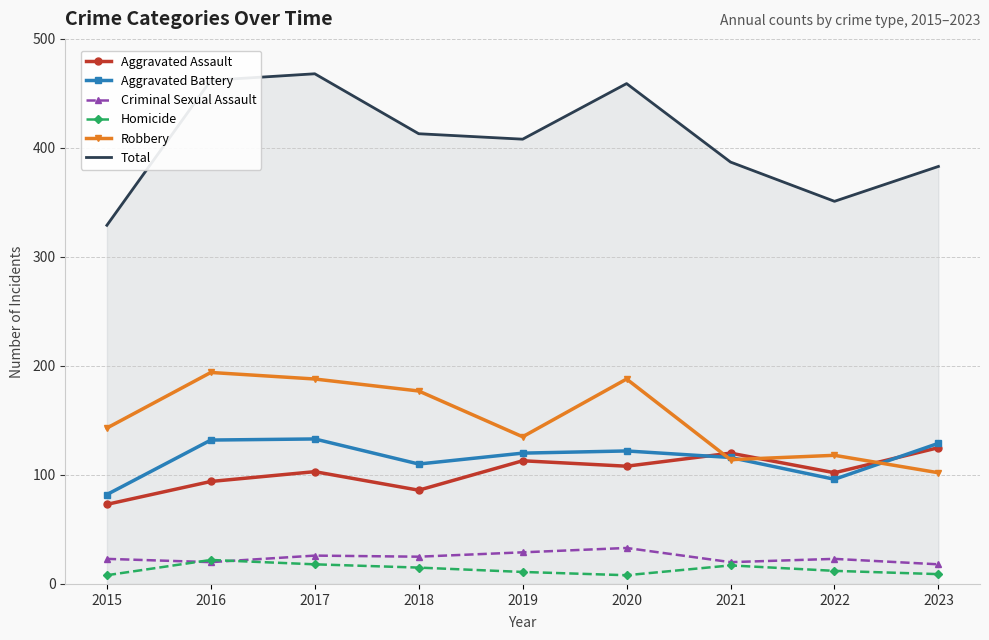

What are all the series names shown in the legend?

Aggravated Assault, Aggravated Battery, Criminal Sexual Assault, Homicide, Robbery, Total